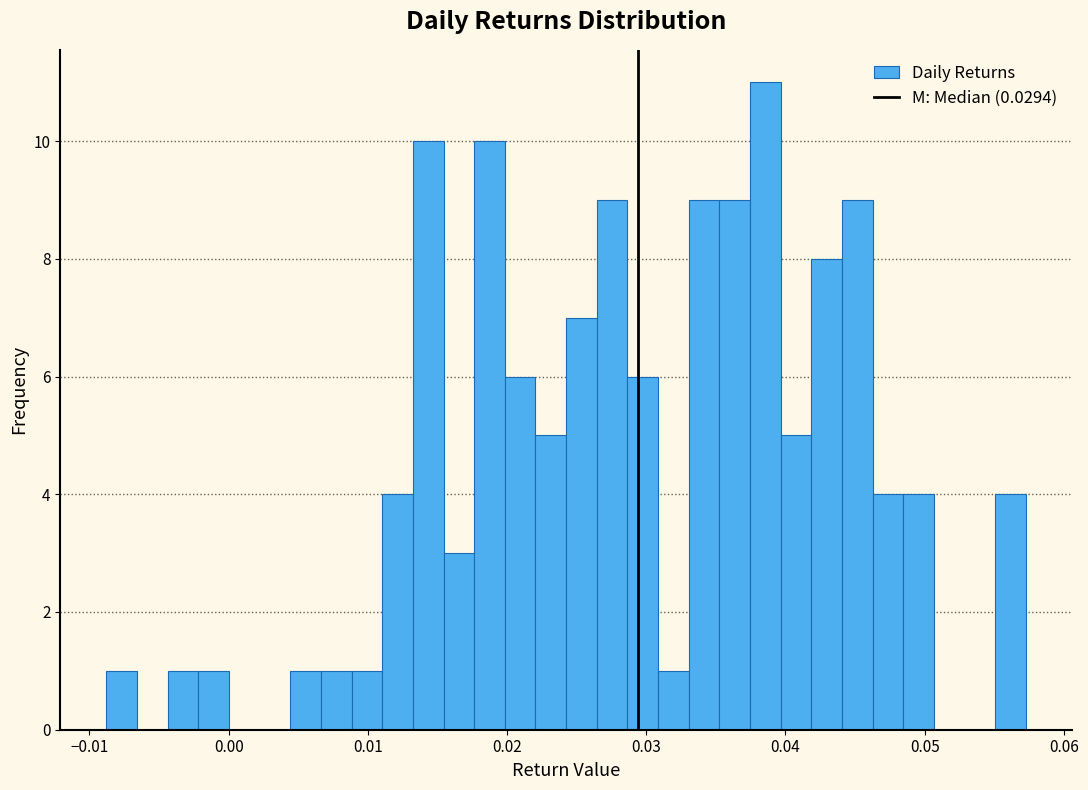

Read against the x-axis, roughly where is the centre of the tallest bar?

0.039